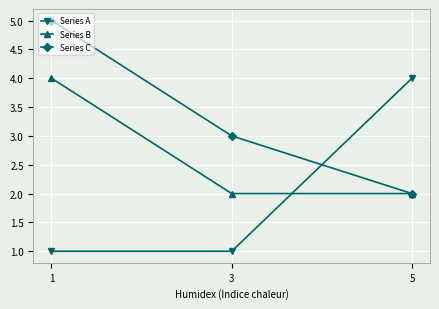

What is the value of the Series B point at the 2nd from the left?

2